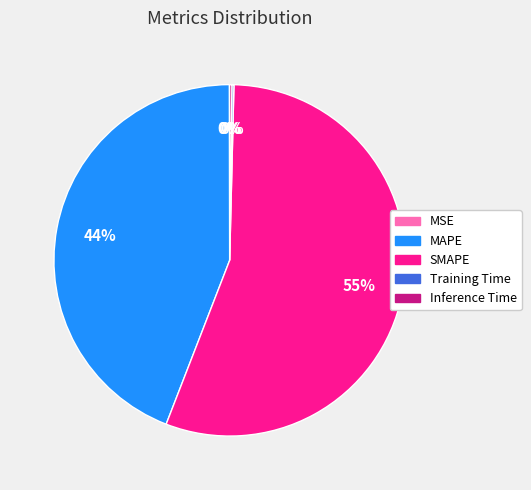

Is SMAPE the majority of the pie?

Yes